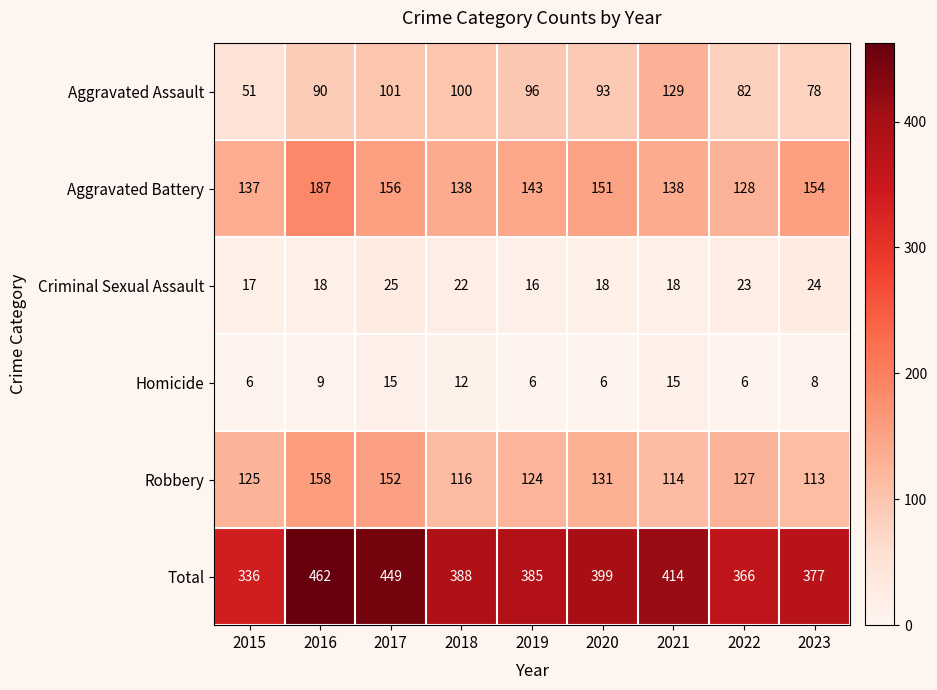

Between 2018 and 2022, which series saw the biggest shift?

Total